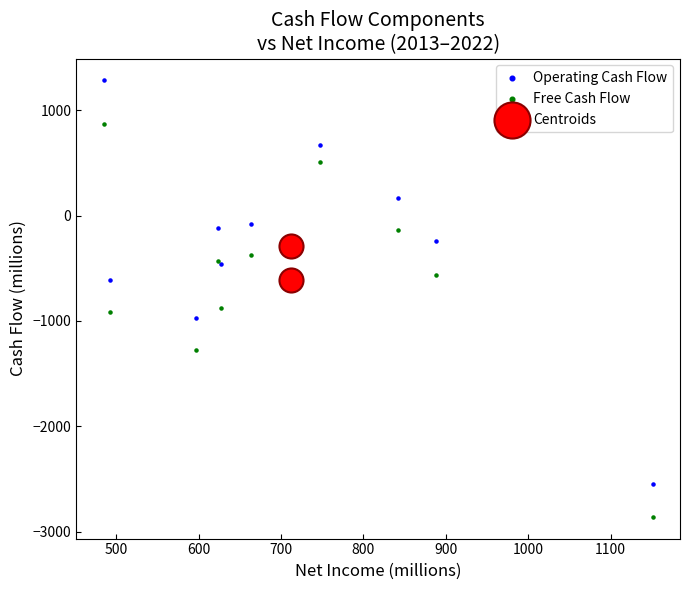

What are all the series names shown in the legend?

Operating Cash Flow, Free Cash Flow, Centroids